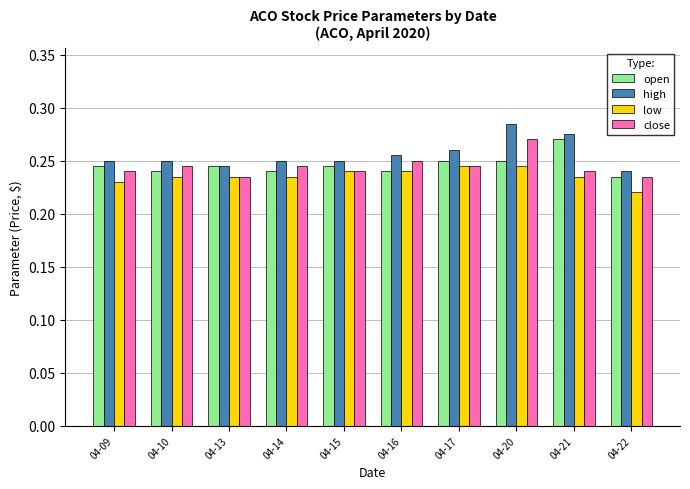

Count the number of data series in this chart.

4